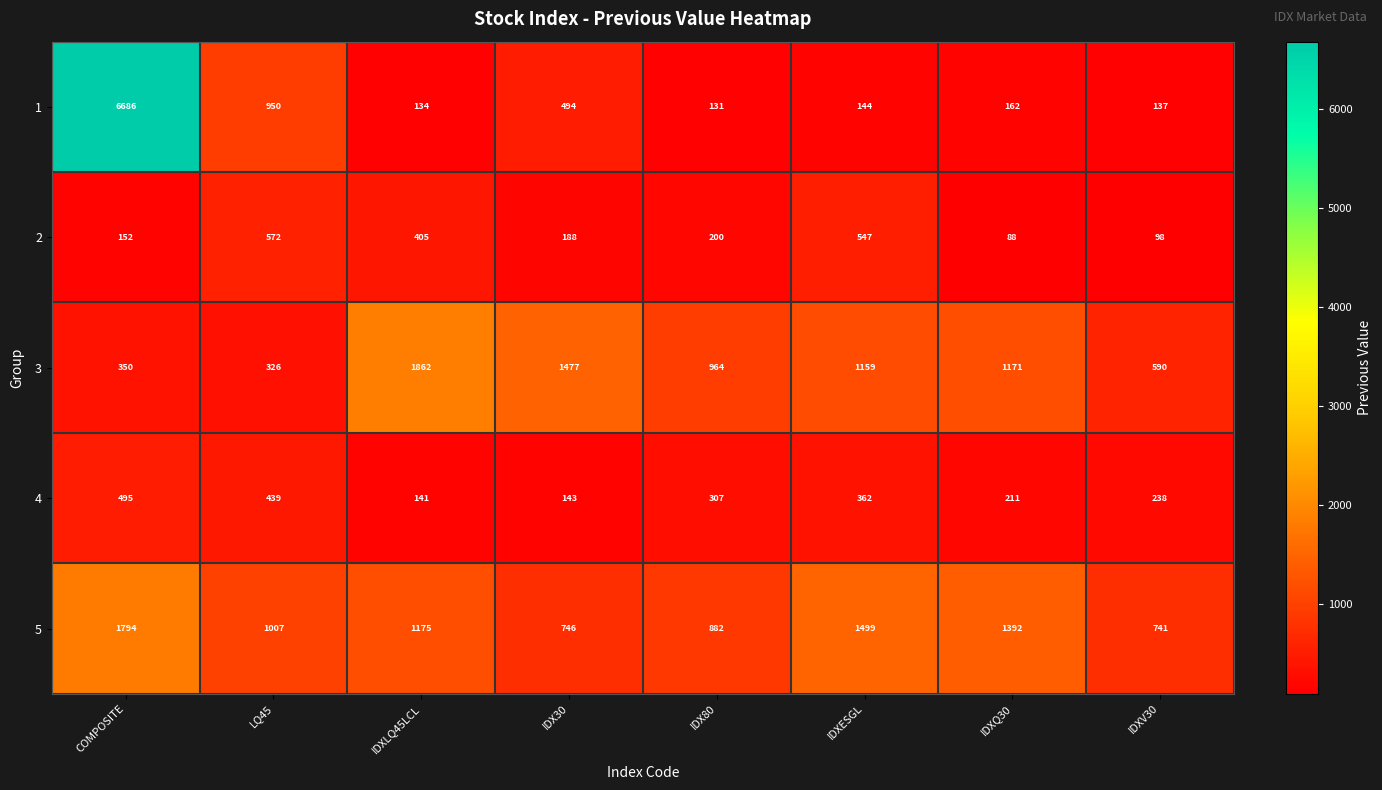

Rank the series at IDXQ30 from highest to lowest value.

5, 3, 4, 1, 2